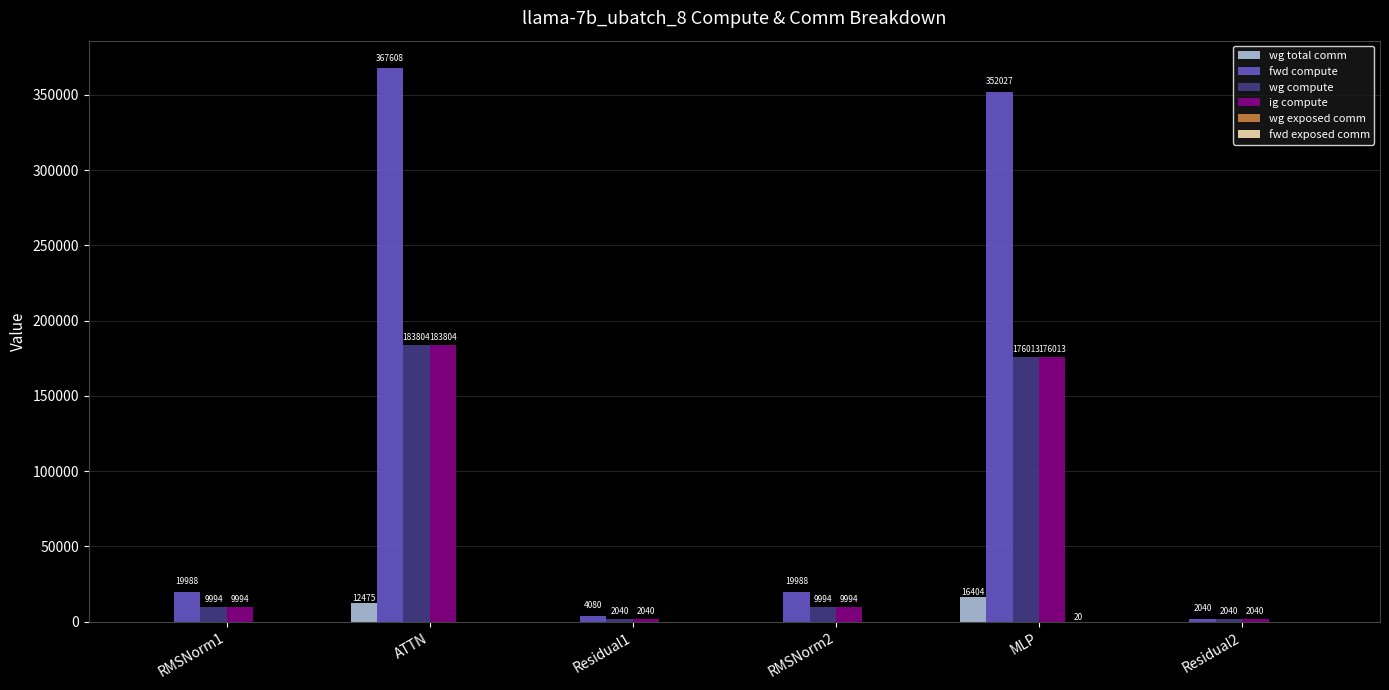

Between MLP and Residual2, which series saw the biggest shift?

fwd compute